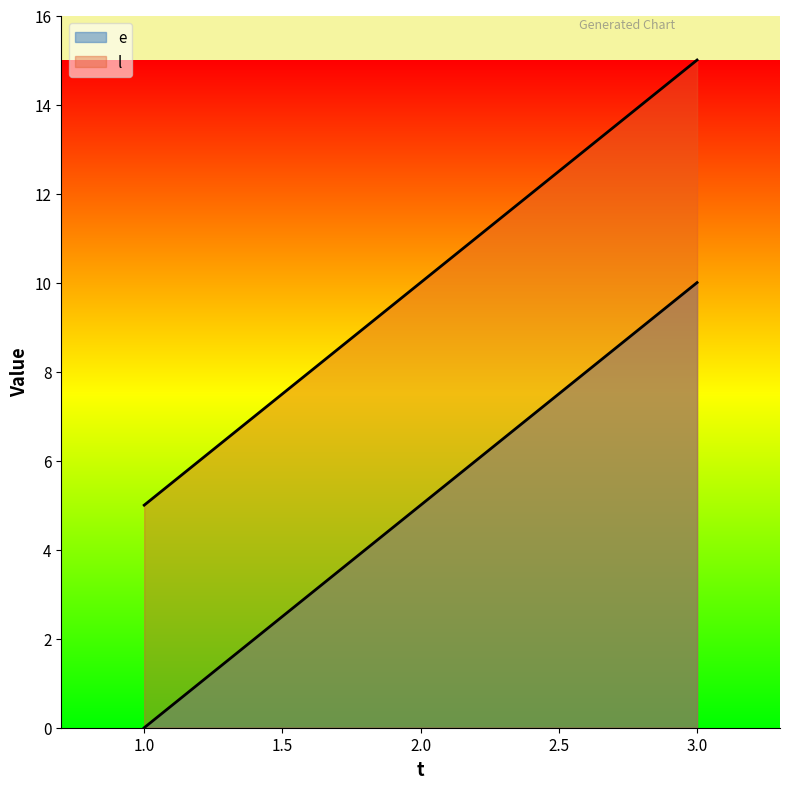

At how many categories does at least one series exceed 1?

3